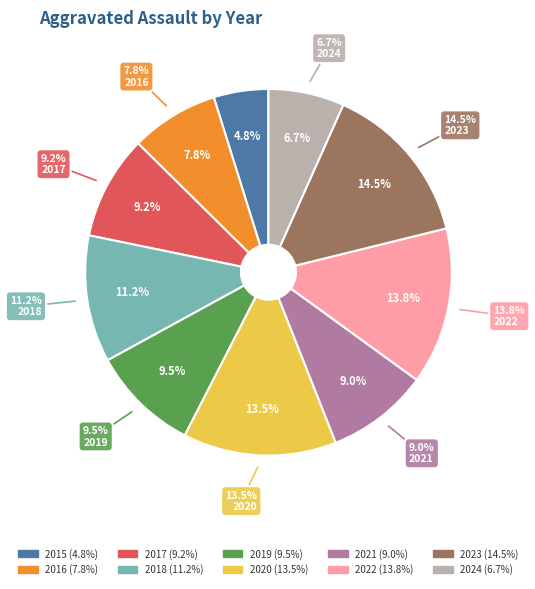

True or false: 2017 accounts for 23% of the total.

False